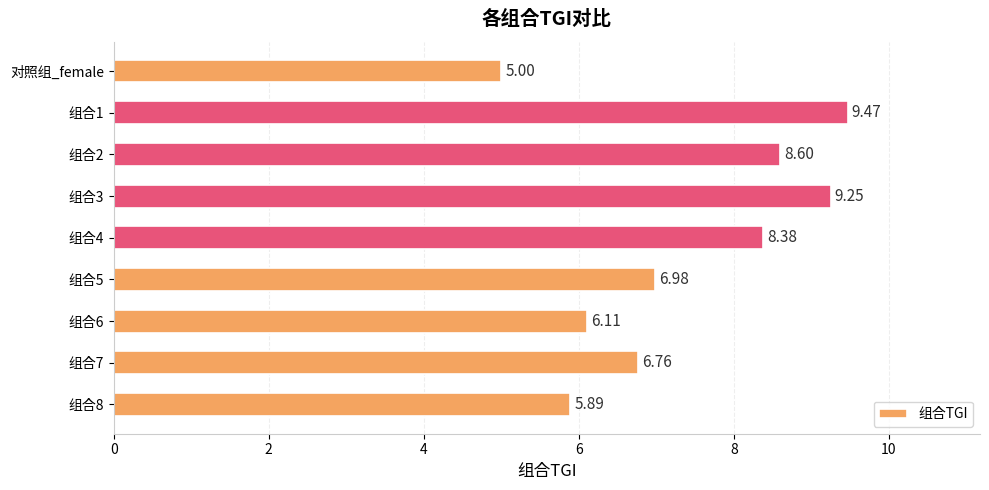

Approximately how many times larger is the value at 对照组_female compared to 组合6?

0.8